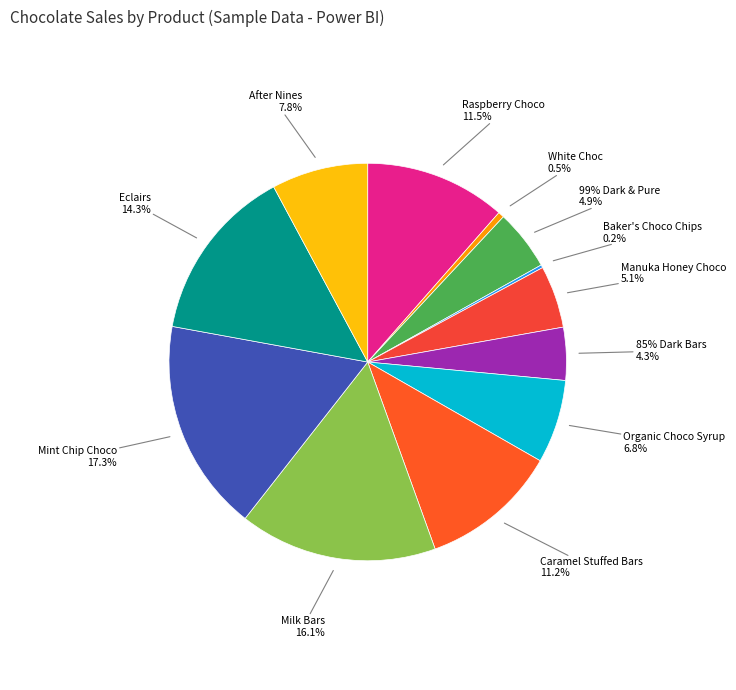

How many segments does this pie chart have?

12